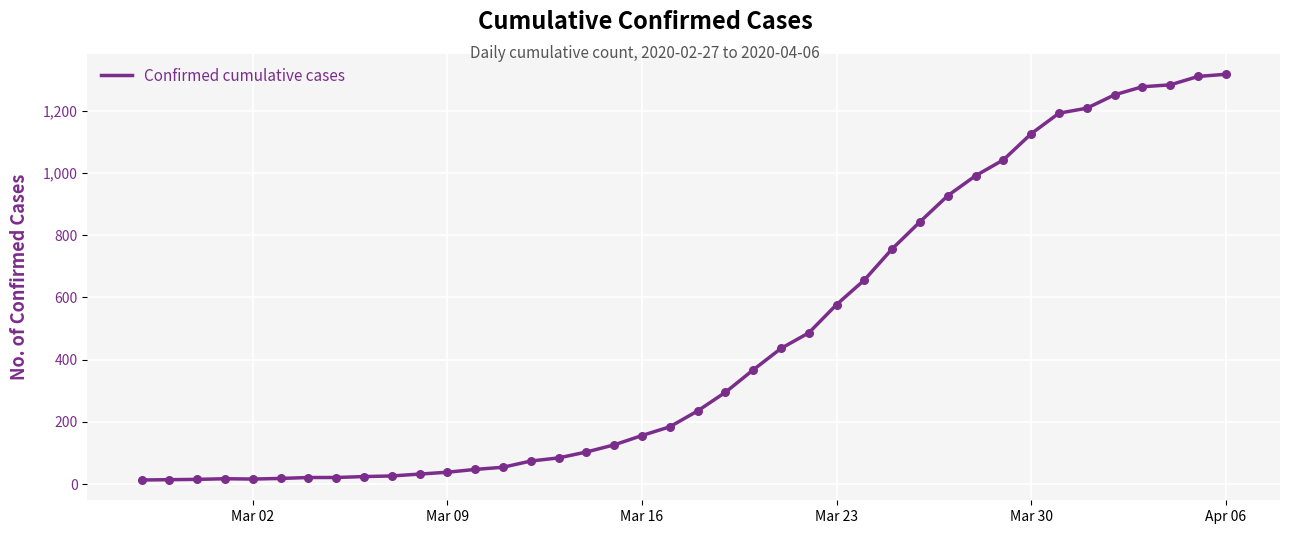

What is the maximum value shown in the chart?

1317